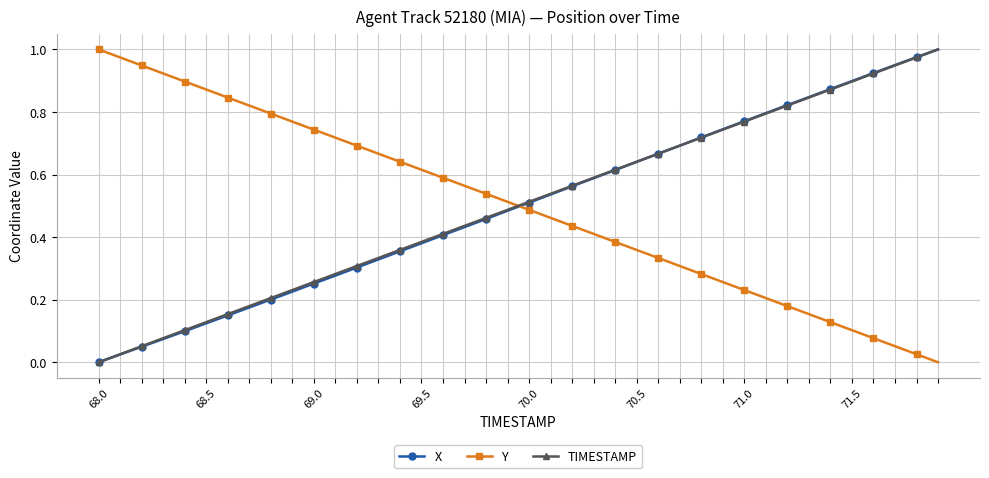

Which series ends up on top after the final intersection of Y and X?

X